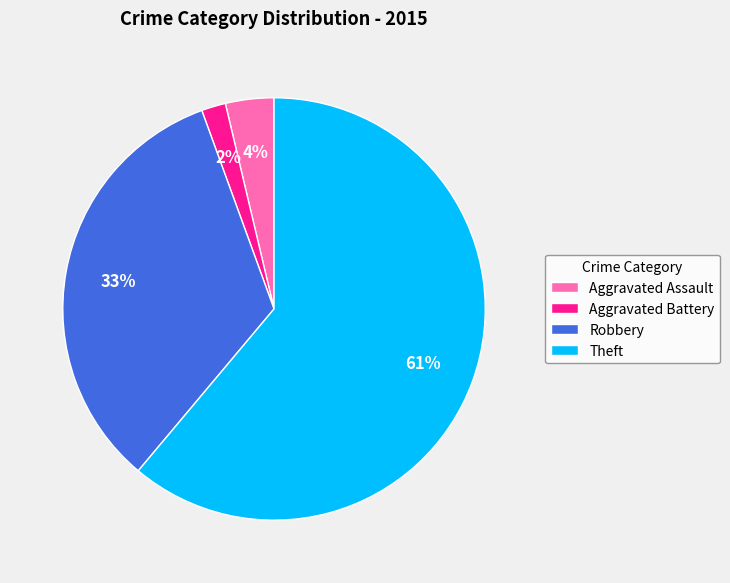

What percentage is the Theft slice, to the nearest percent?

61%